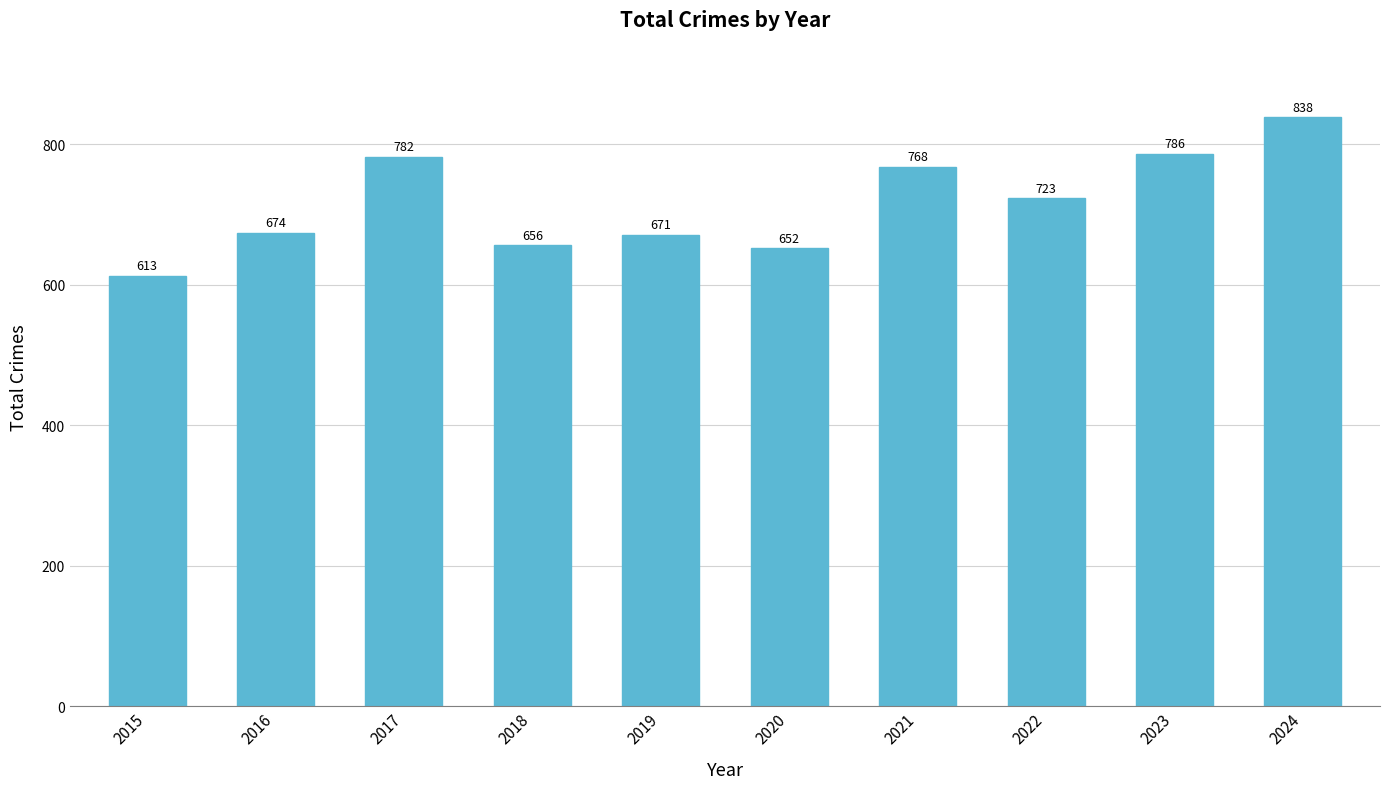

List the labels in order of value, largest first.

2024, 2023, 2017, 2021, 2022, 2016, 2019, 2018, 2020, 2015